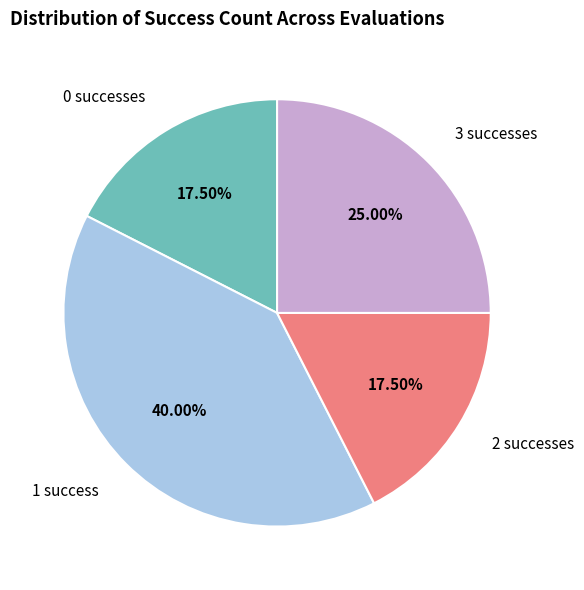

Is 3 successes the majority of the pie?

No